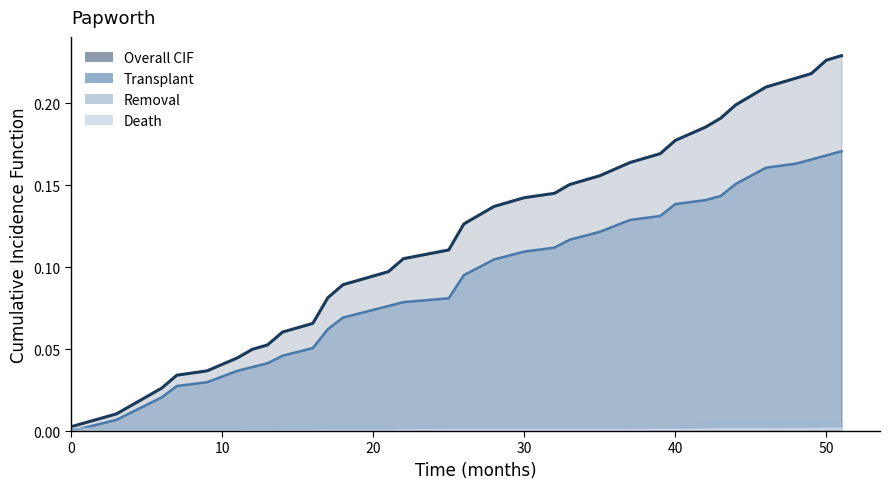

How many values in the overall_papworth series exceed 0?

38